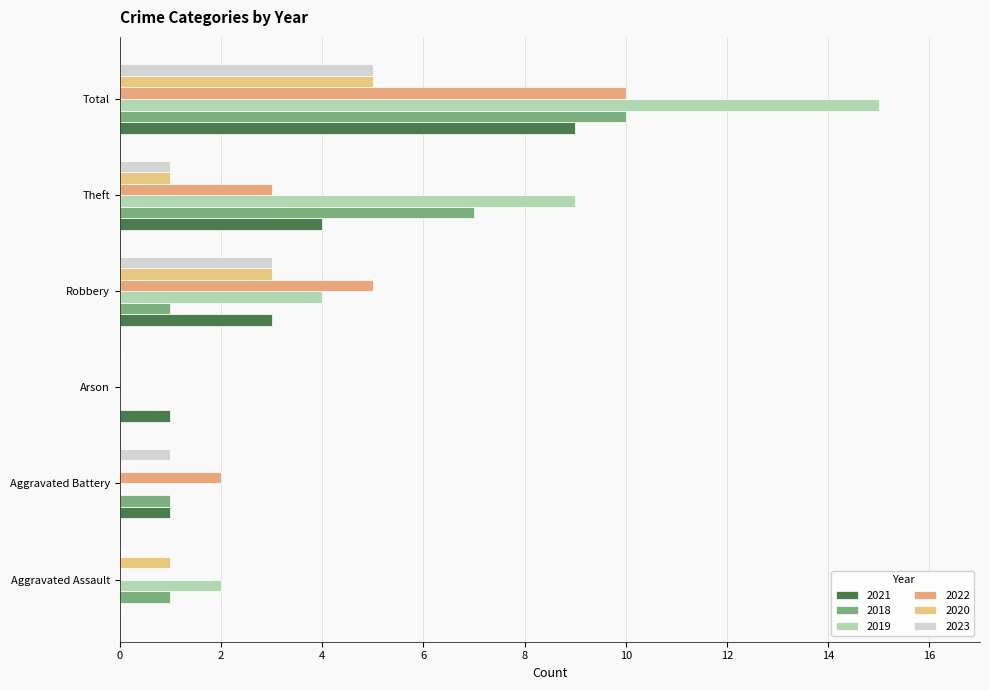

What is the sum of the 2023 values at Aggravated Battery and Aggravated Assault?

1